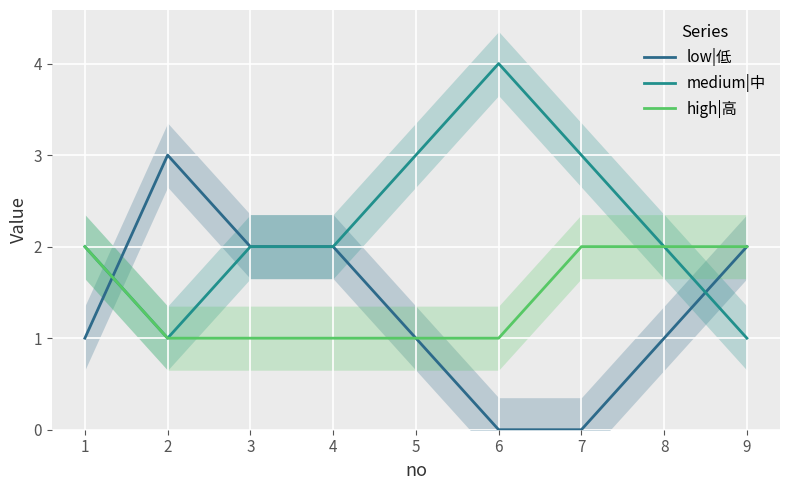

Between 5 and 7, which series saw the biggest shift?

low|低